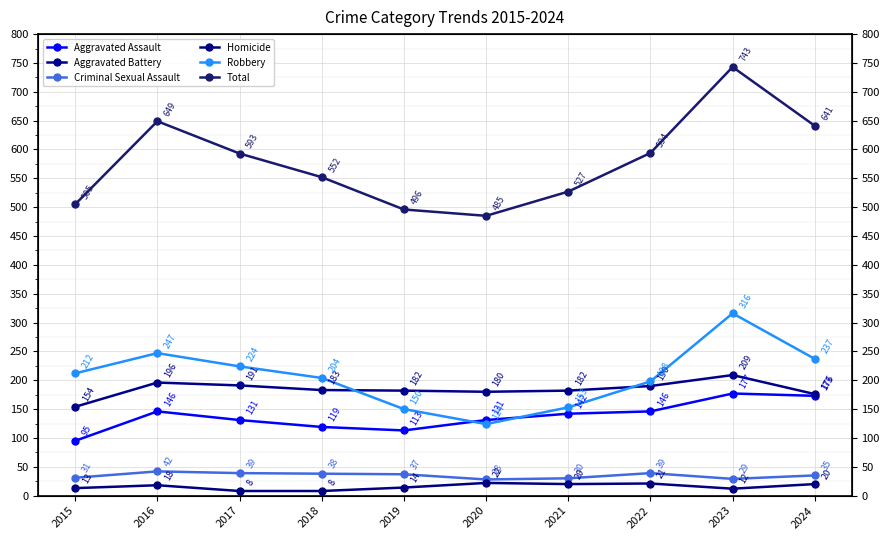

How many lines are shown in the chart?

6